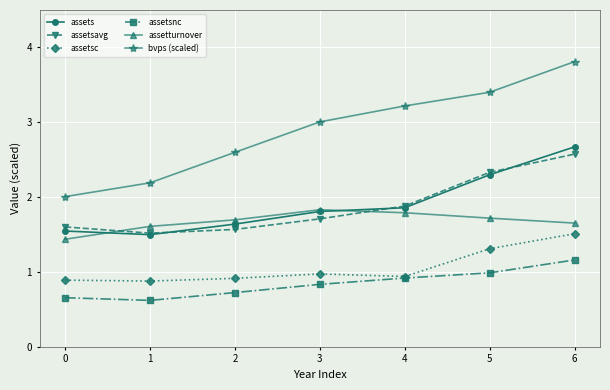

What is the sum of all assetturnover values?

11.7